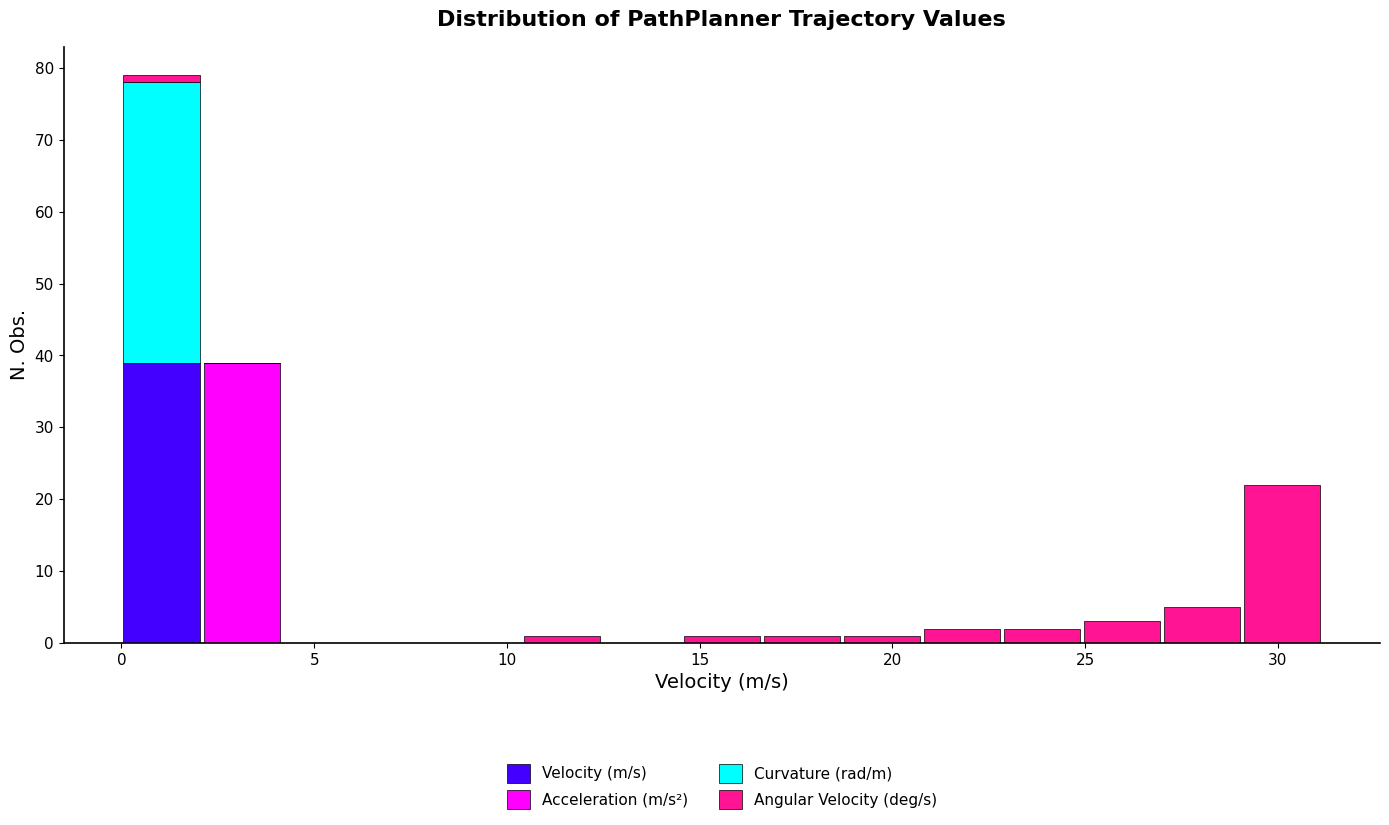

Which range on the x-axis has the tallest stacked bar (by total height)?

0.0 to 2.0